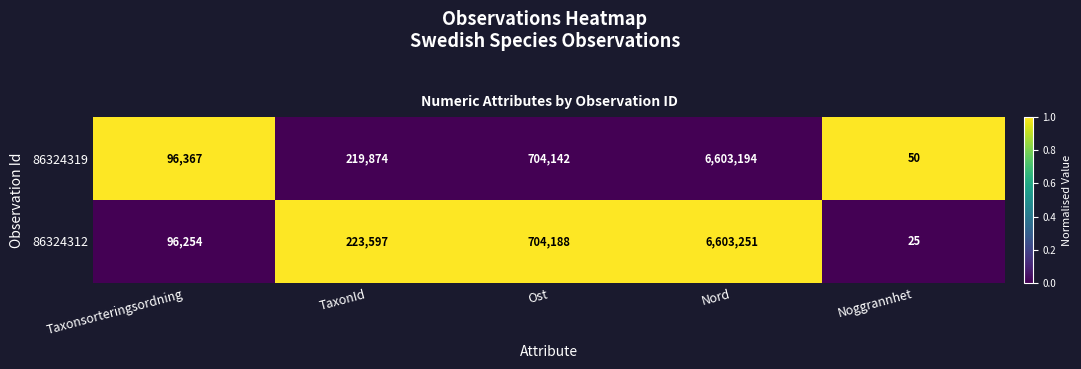

At Nord, list the series in order from smallest to largest.

86324319, 86324312